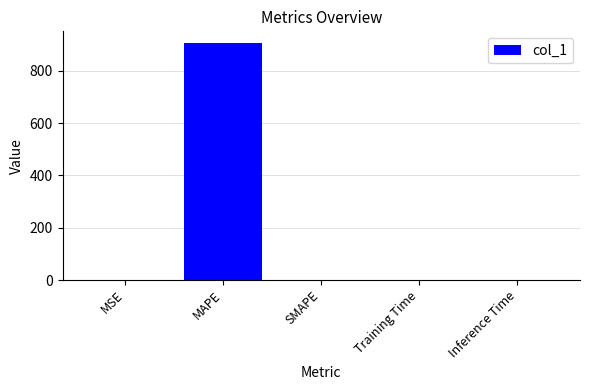

True or false: the data shows 0.0 at SMAPE.

True